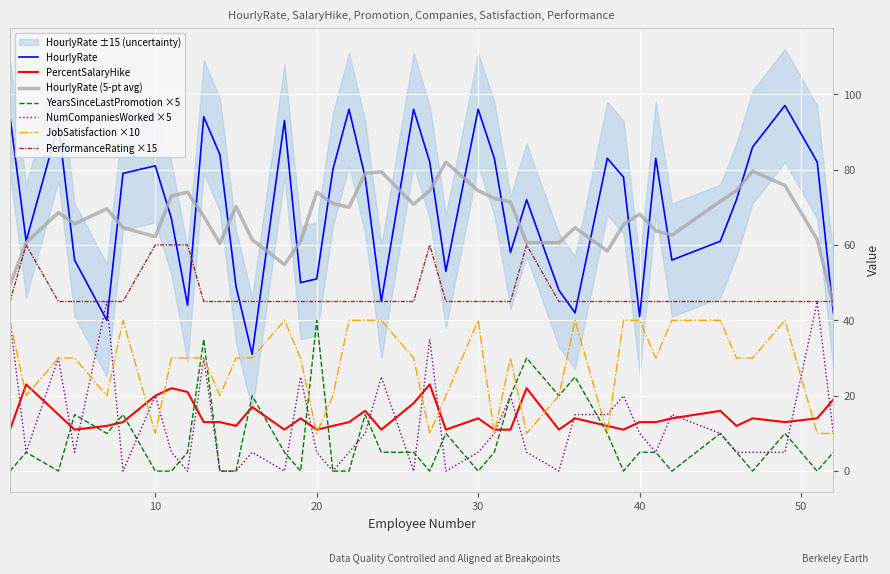

Between 32 and 33, which is larger?

33